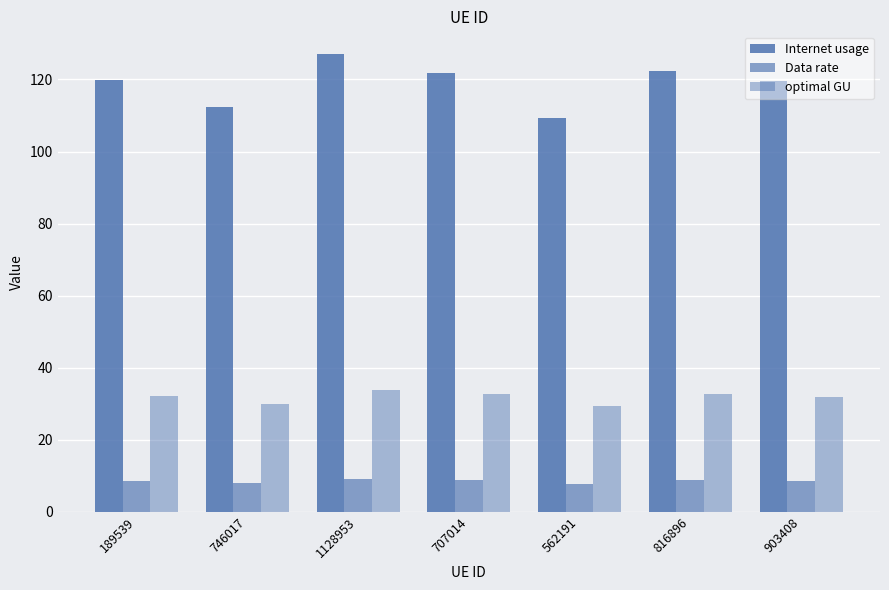

Count the number of categories in the chart.

7